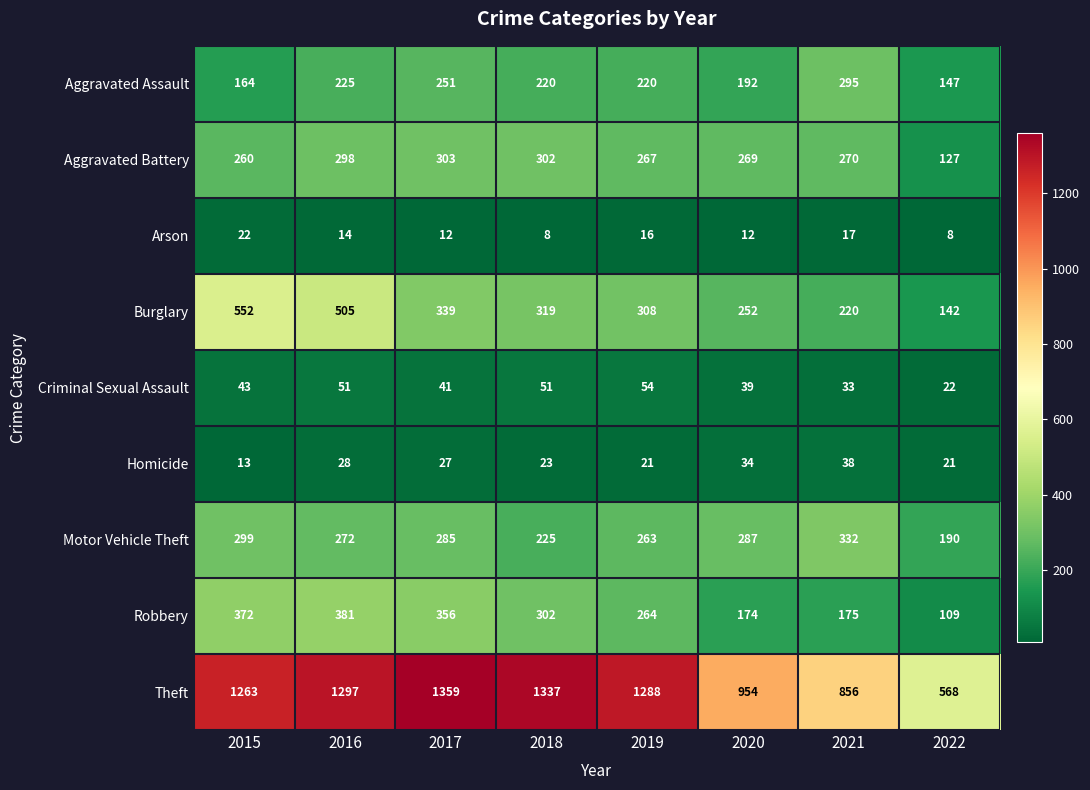

What is the total value across all series at 2021?

2236